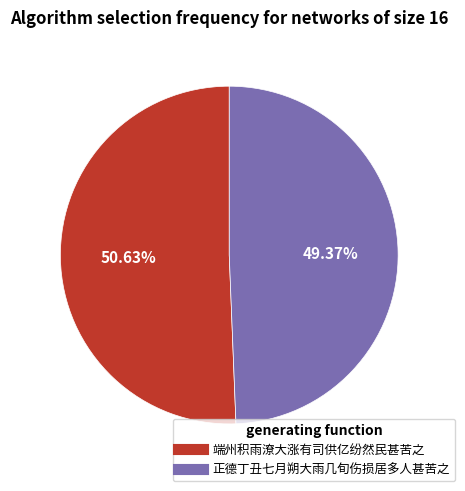

Between 正德丁丑七月朔大雨几旬伤损居多人甚苦之 and 端州积雨潦大涨有司供亿纷然民甚苦之, which is larger?

端州积雨潦大涨有司供亿纷然民甚苦之